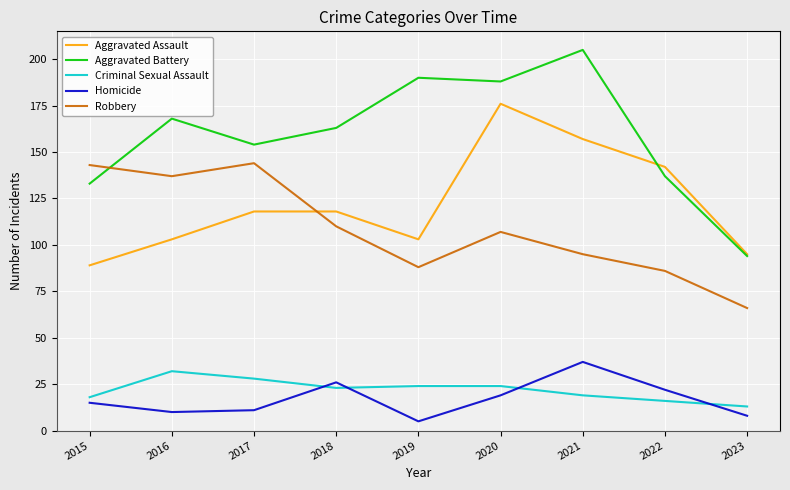

What is the difference between the highest and lowest values at 2023?

87